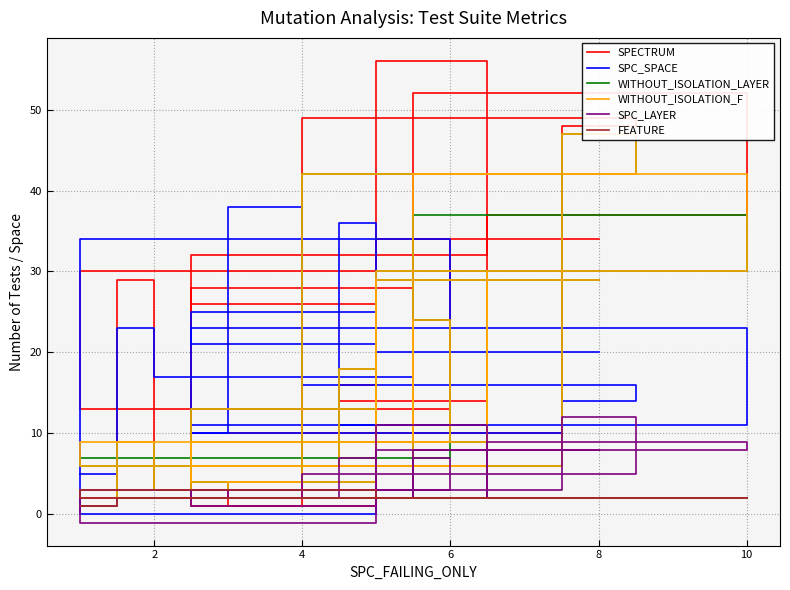

True or false: SPECTRUM has a value of 52 at 6.

True